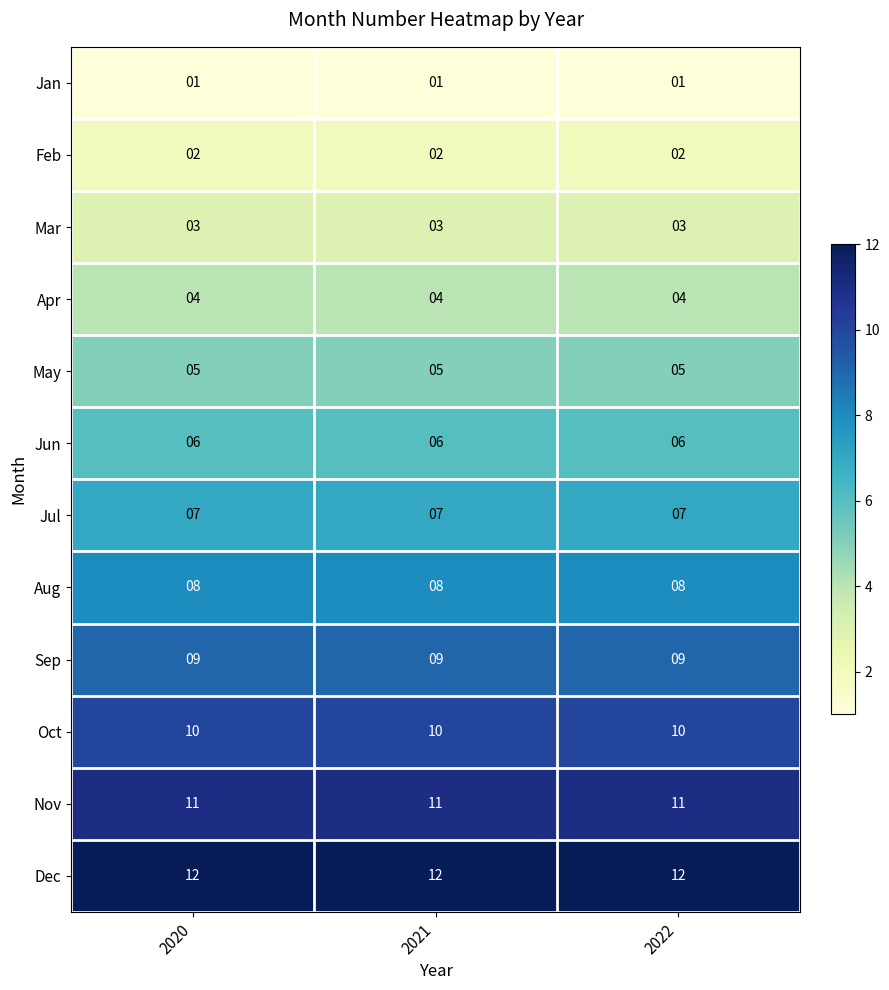

How many categories are shown in the chart?

3